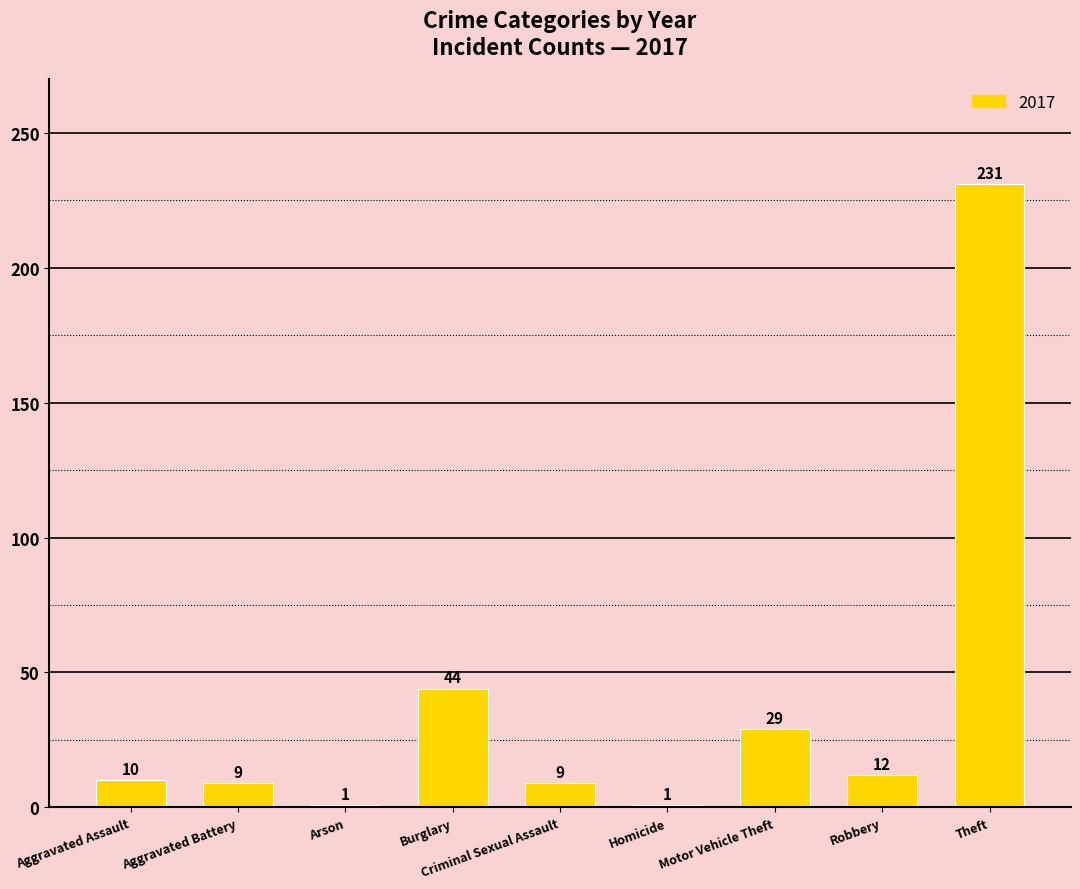

What is the label of the 6th bar from the left?

Homicide